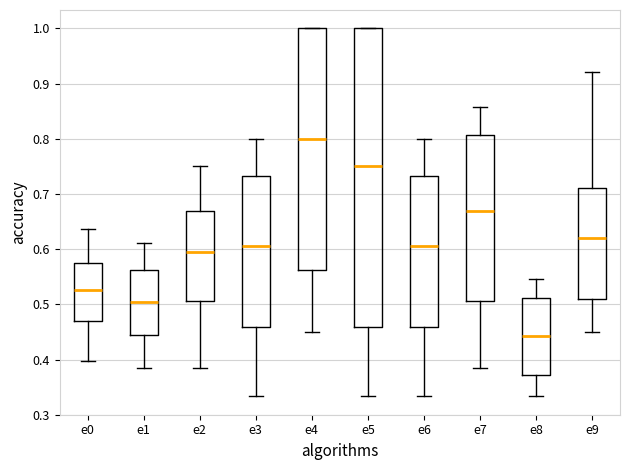

Which box is the tallest, from its lower edge to its upper edge?

e5